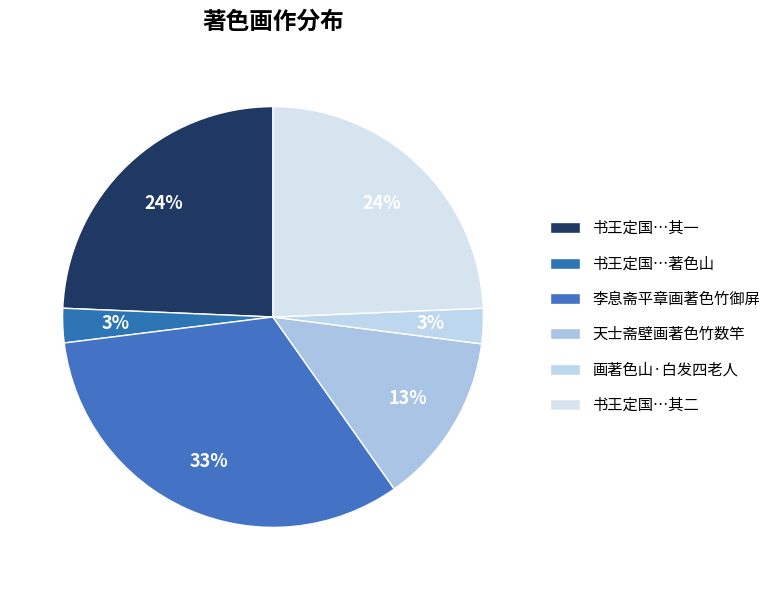

How many segments does this pie chart have?

6